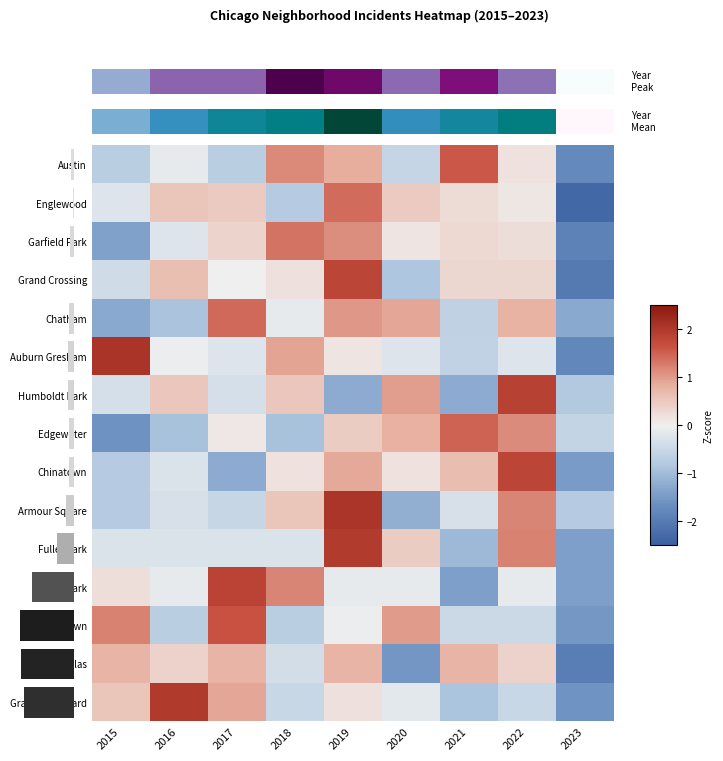

Between 2023 and 2015, which is larger?

2015